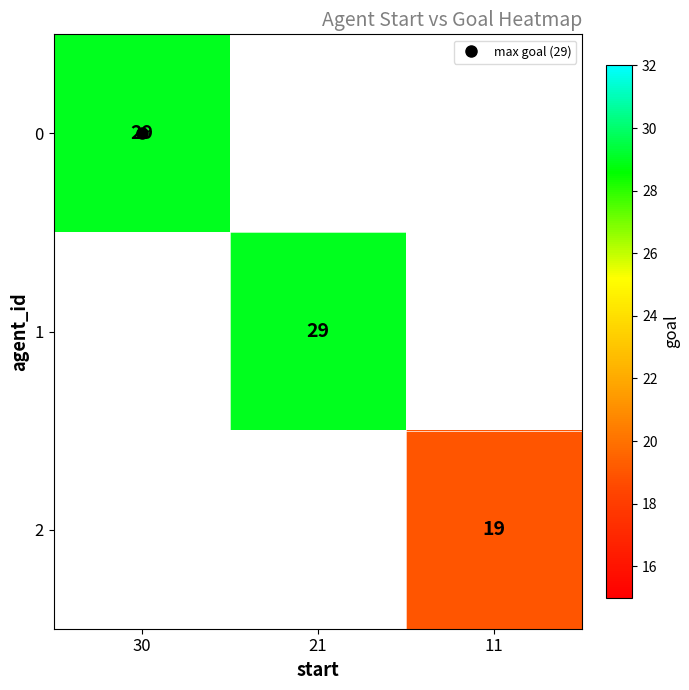

Between 11 and 30, which is larger?

30